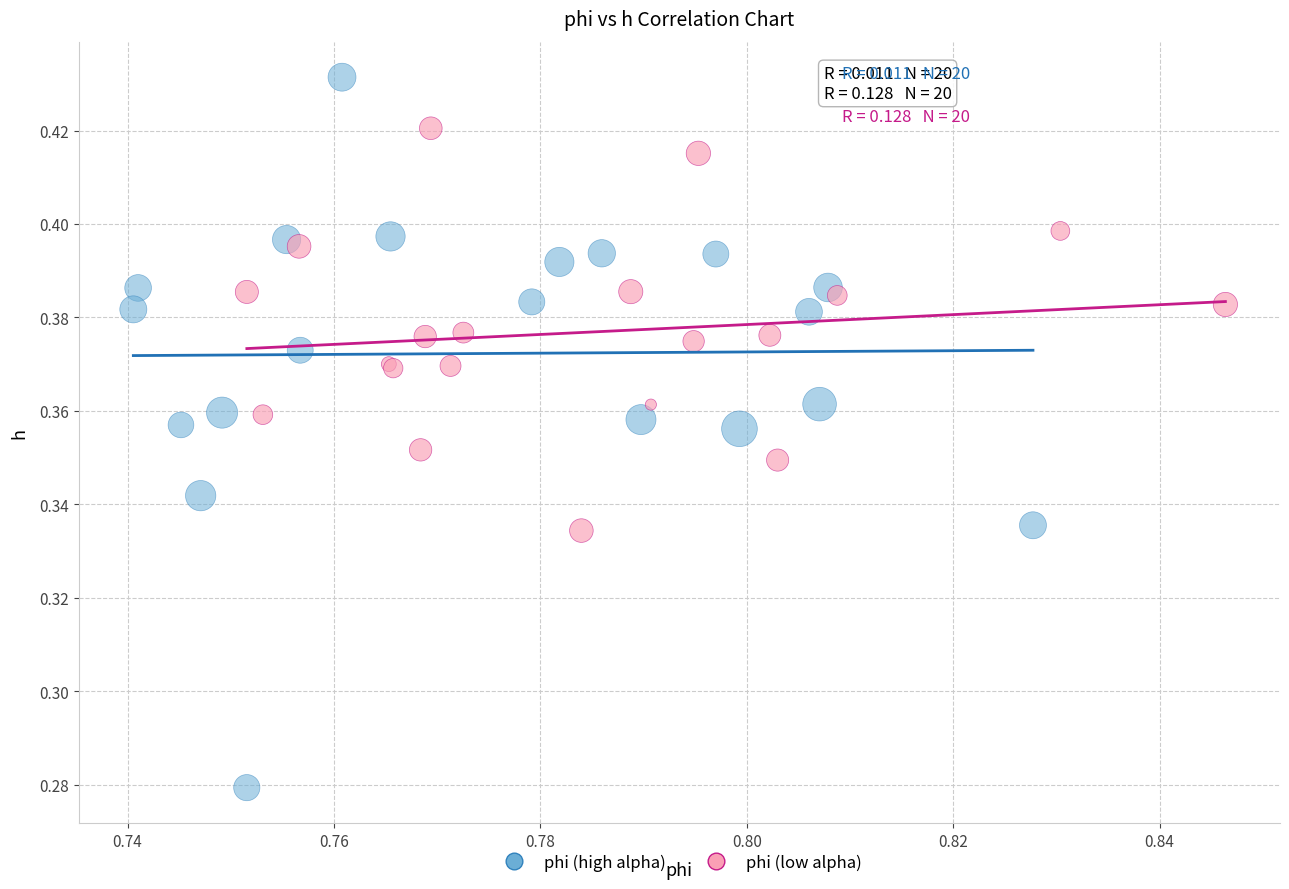

Which series contains the lowest Y value?

phi (high alpha)